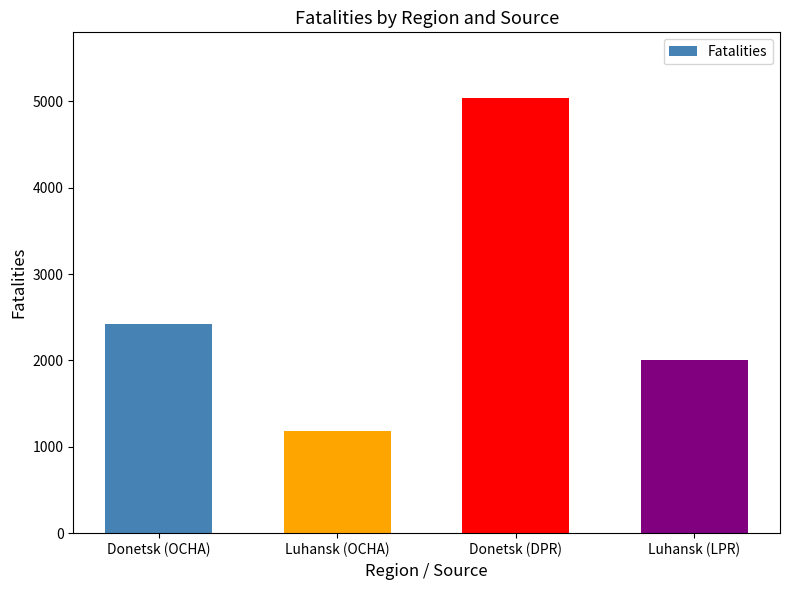

Is it true that the value at Luhansk (OCHA) is 1185?

True